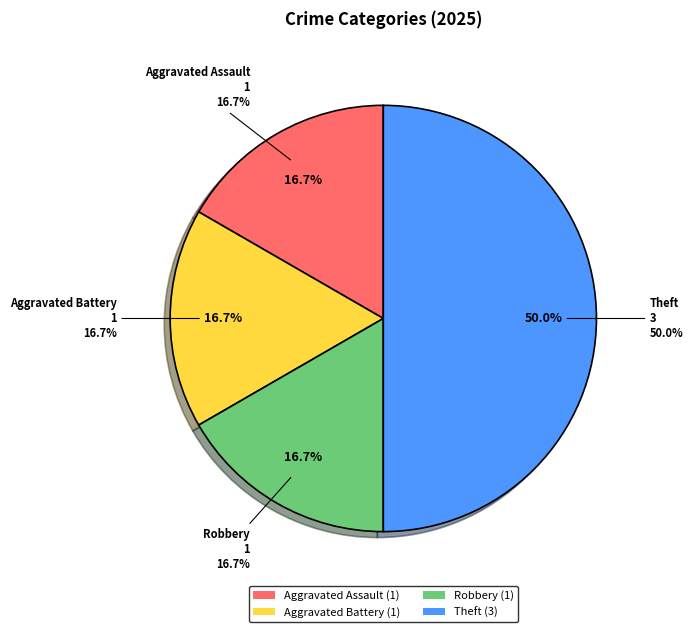

Is Robbery the majority of the pie?

No